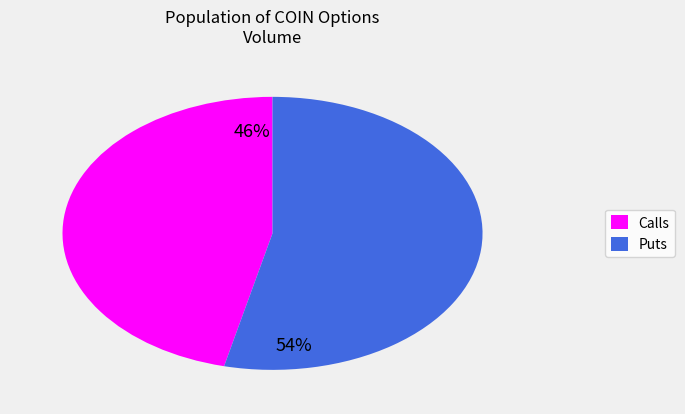

Count the number of slices in the pie.

2